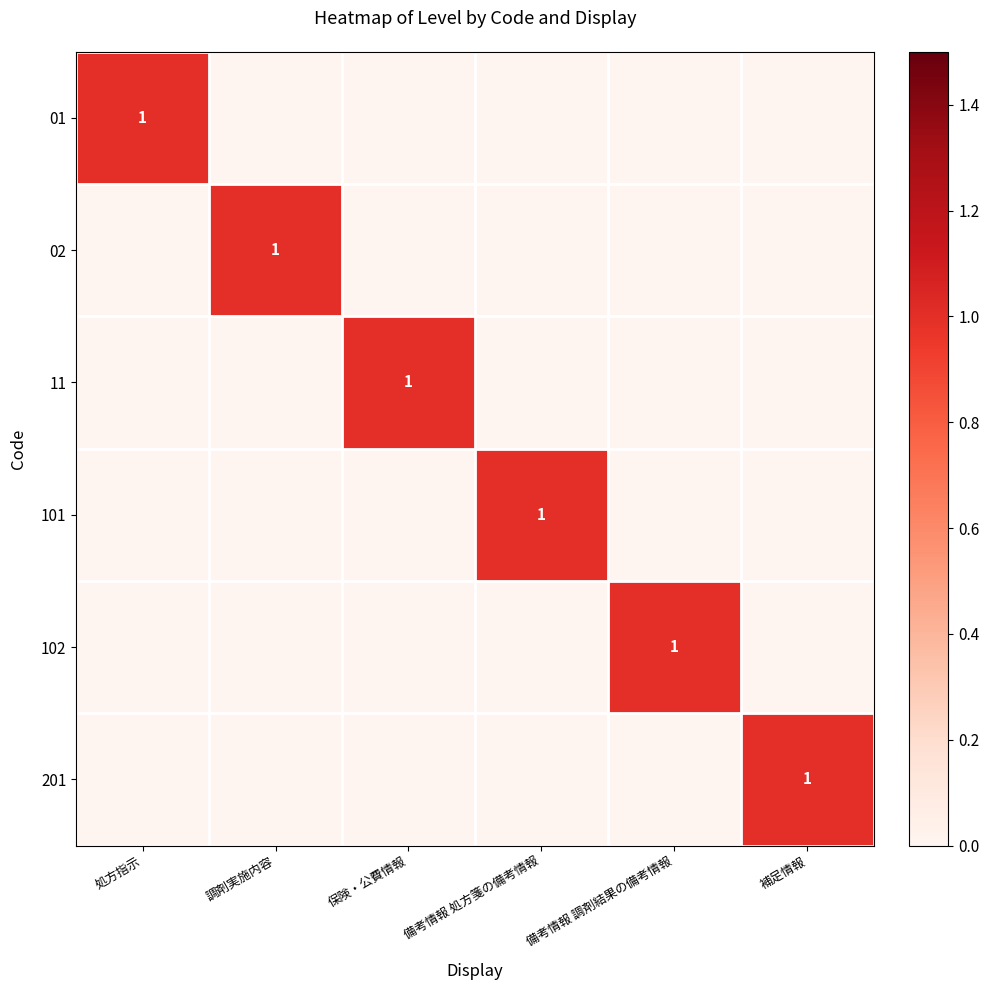

At which category is the sum across all series the highest?

処方指示